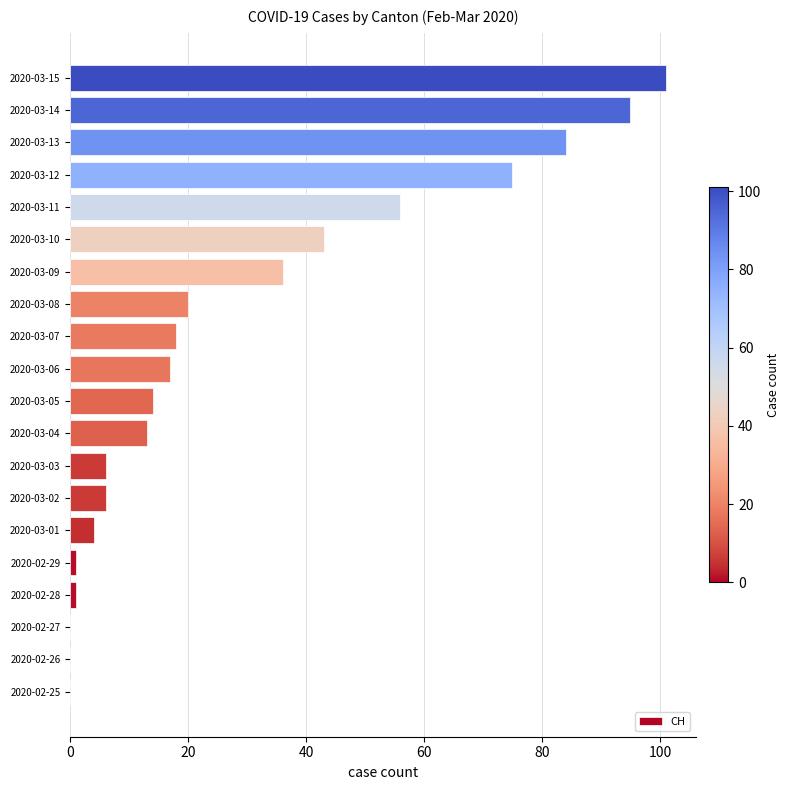

At which category does the chart reach its peak across all series?

2020-03-15